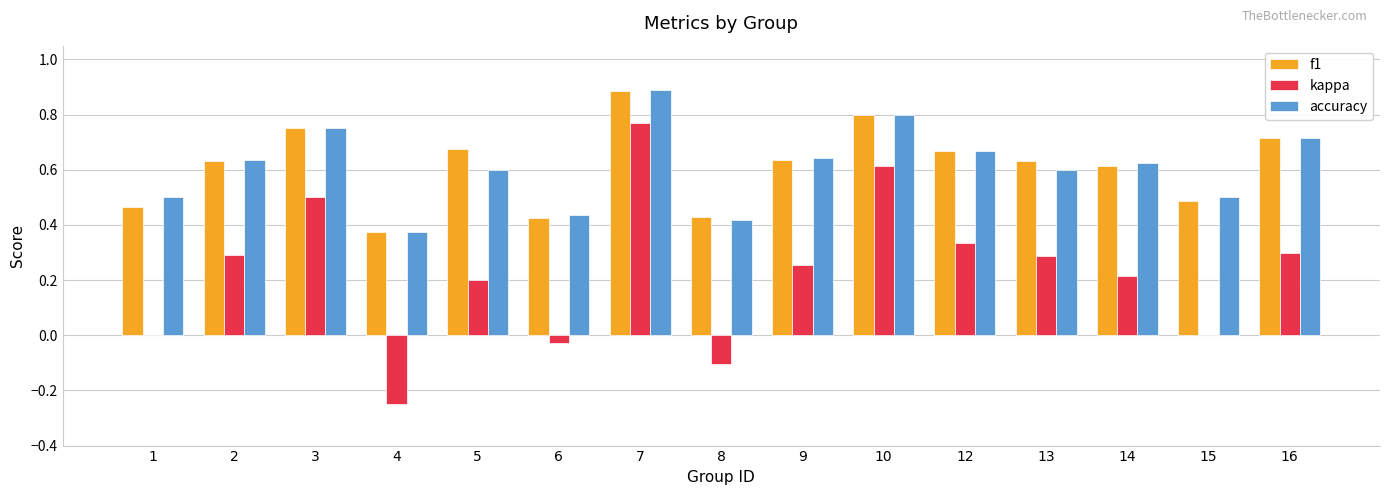

What are all the series names shown in the legend?

f1, kappa, accuracy